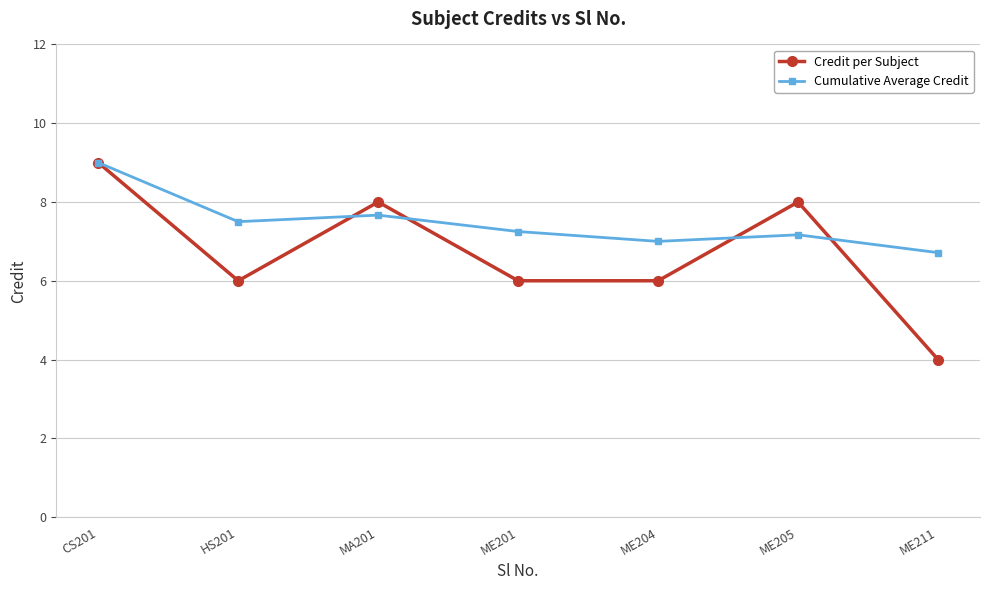

True or false: Cumulative Average Credit has a value of 12.3 at ME204.

False